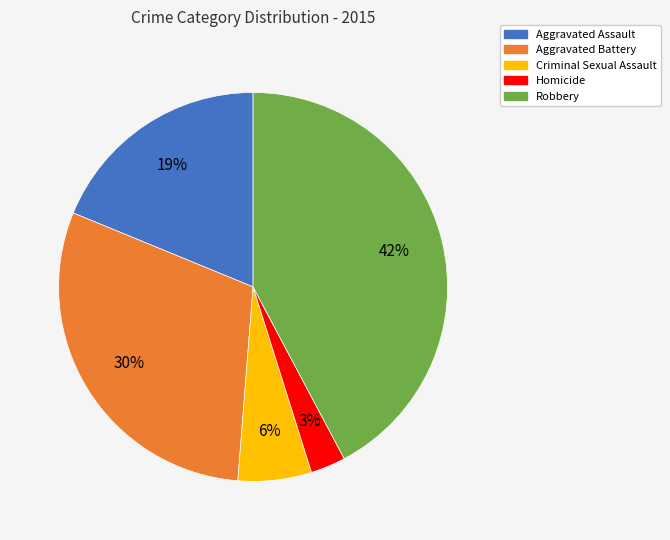

Do Aggravated Battery and Criminal Sexual Assault together represent more than half of the pie?

No